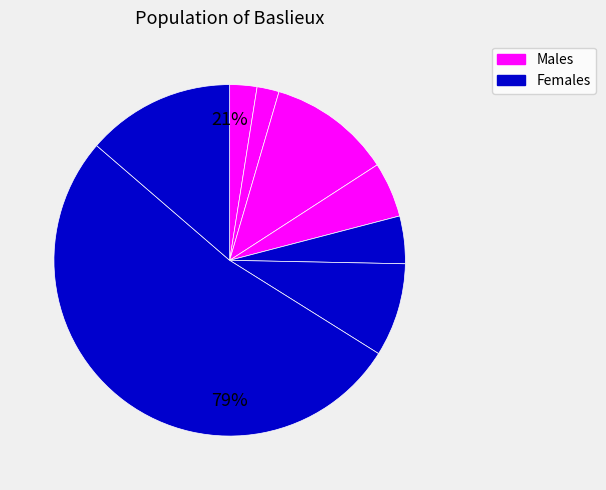

Is there a majority slice in this chart?

Yes